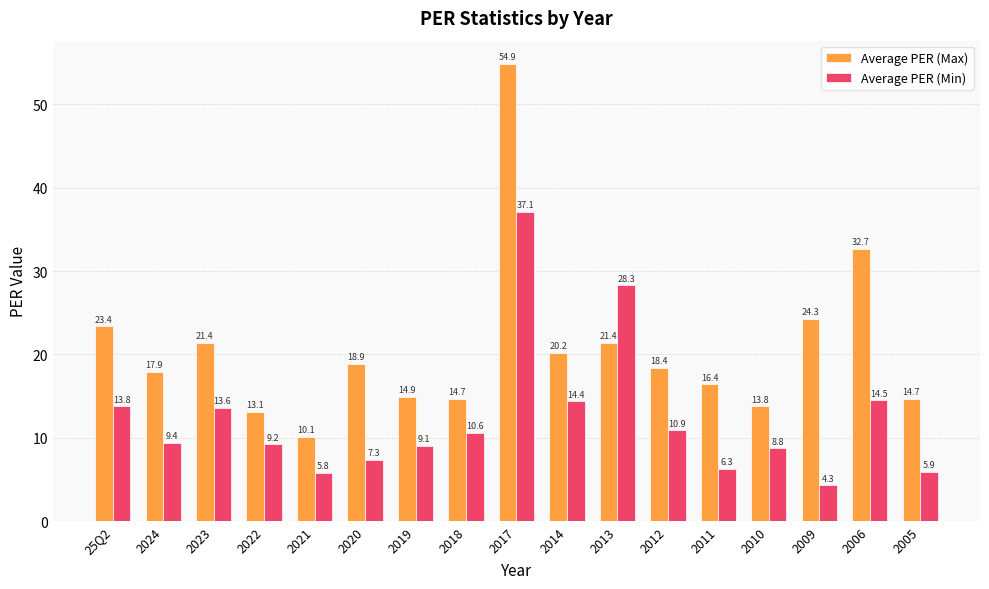

Which series has the largest total across all categories?

Average PER (Max)